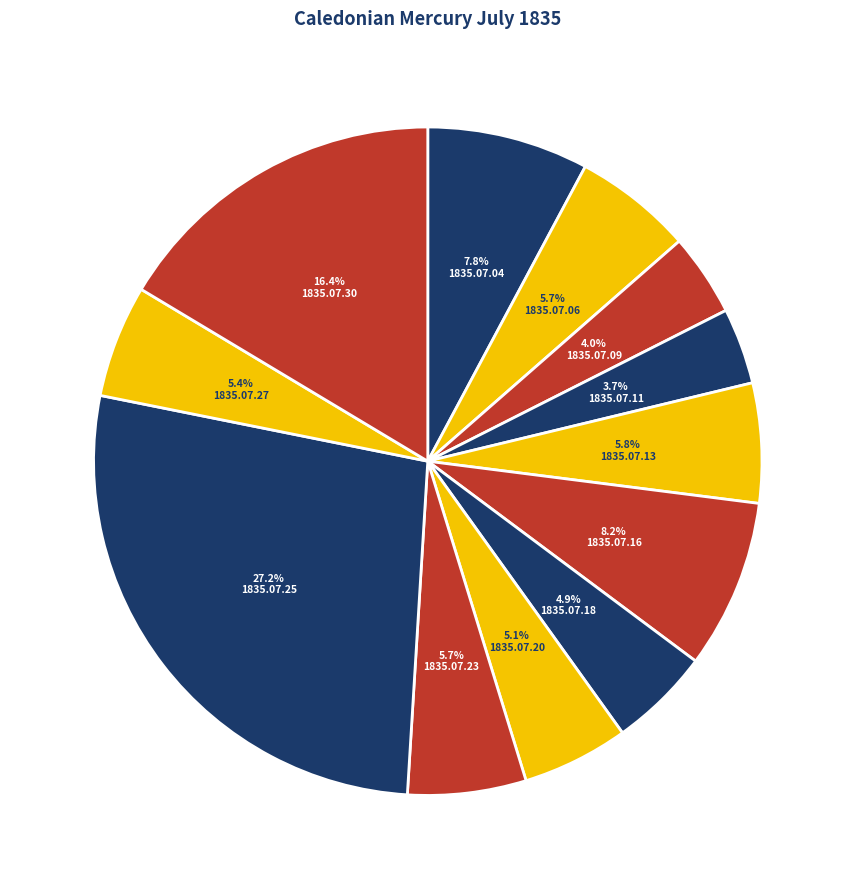

To the nearest percent, what portion does 1835.07.30 represent?

16%